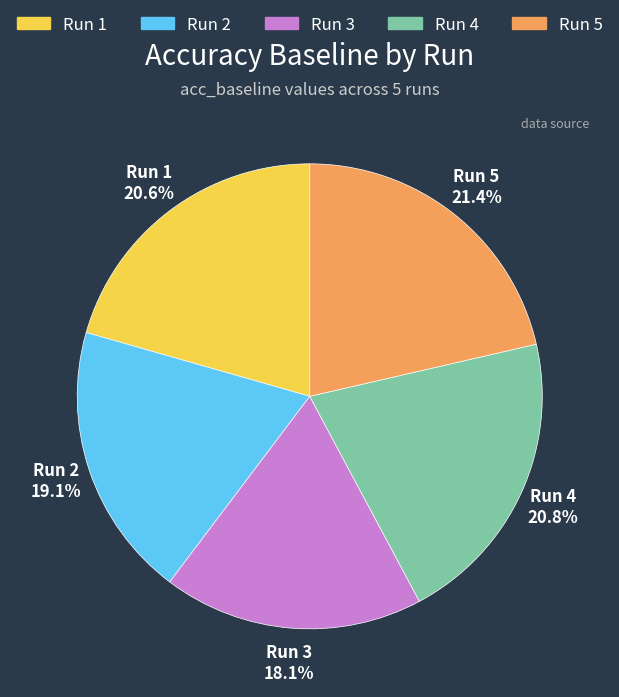

Is there any slice that represents more than half of the pie?

No